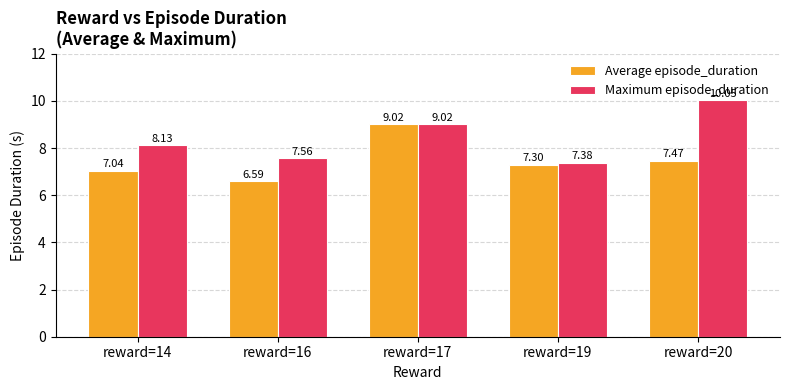

The Average episode_duration series shows 3.9 at reward=16. True or false?

False